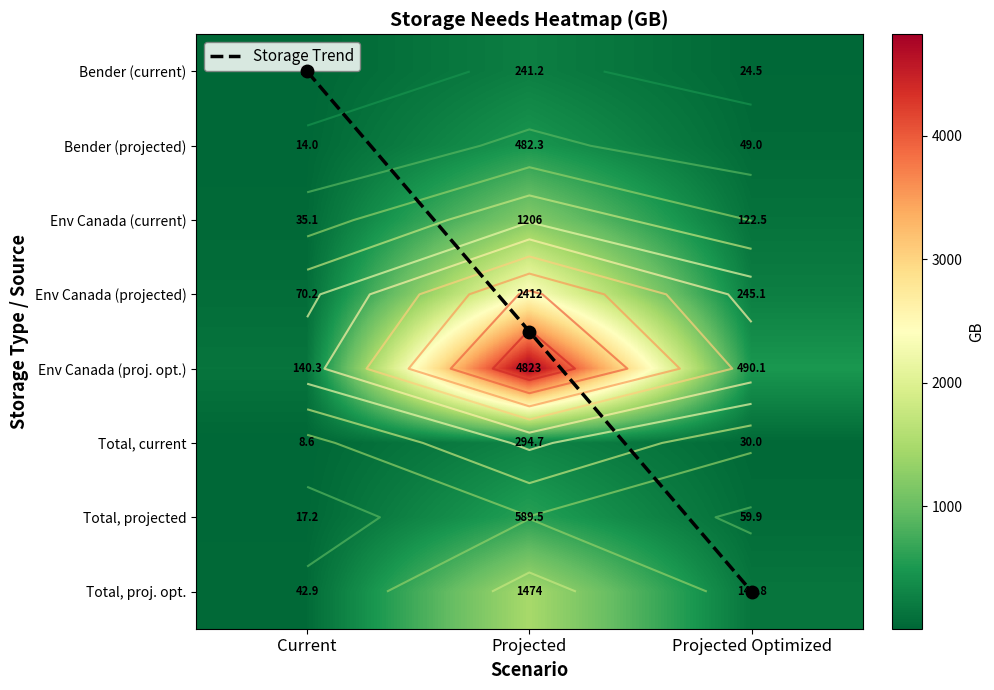

The value of Env Canada (current) at Current is 35.1. True or false?

True